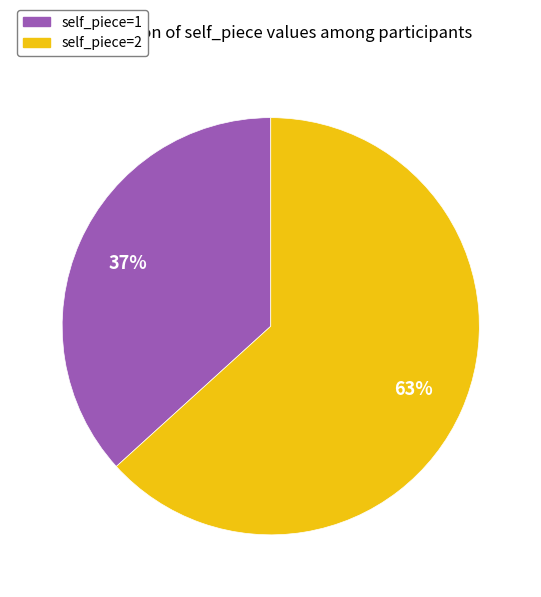

How many slices are in this pie chart?

2